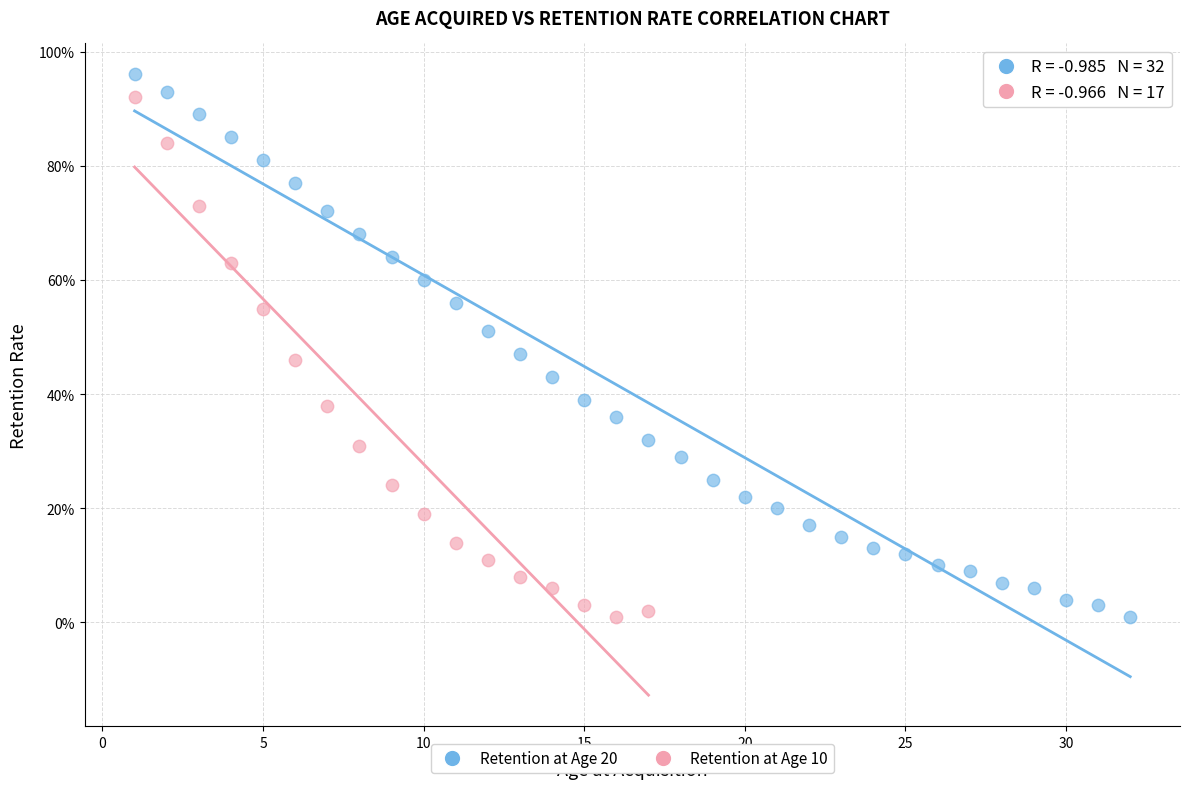

Which series contains the highest Y value?

Retention at Age 20